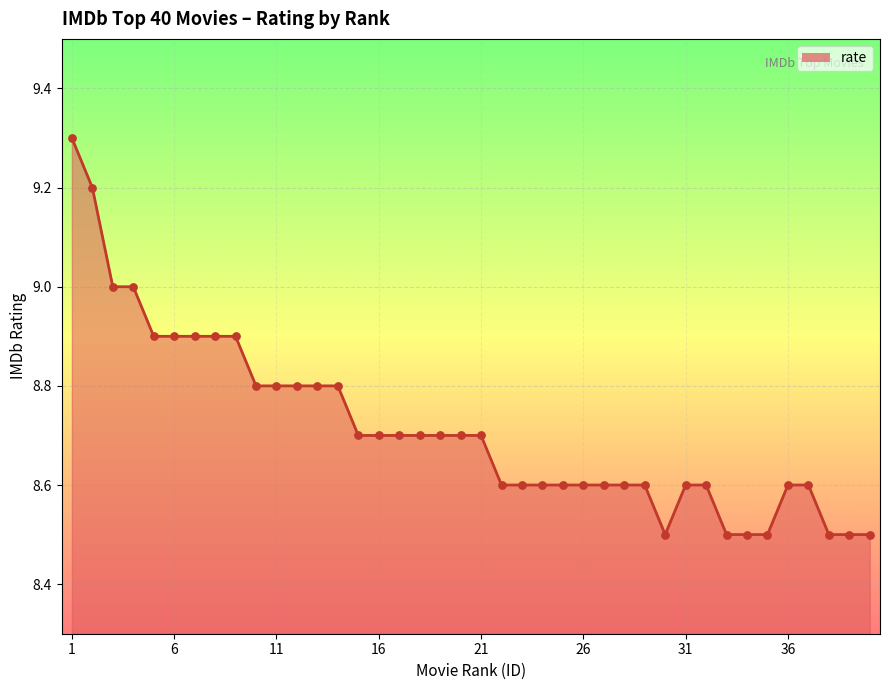

What is the difference between the maximum and minimum values?

0.8